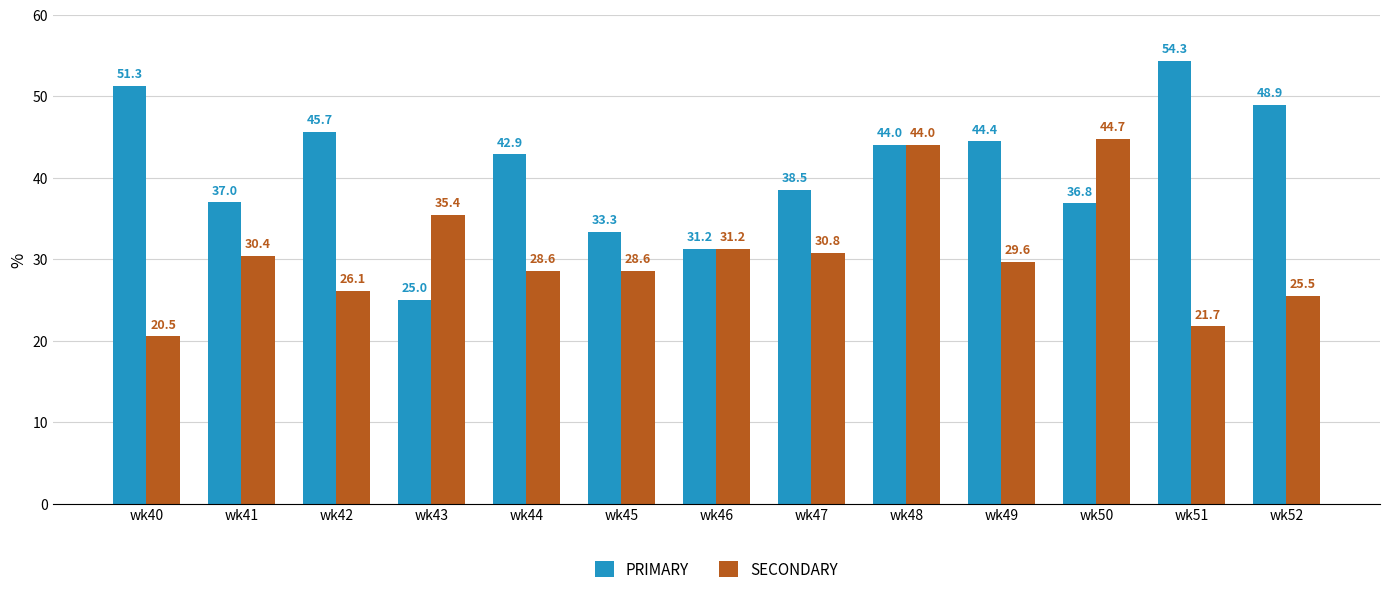

What is the difference between the maximum and minimum values in the PRIMARY series?

29.3